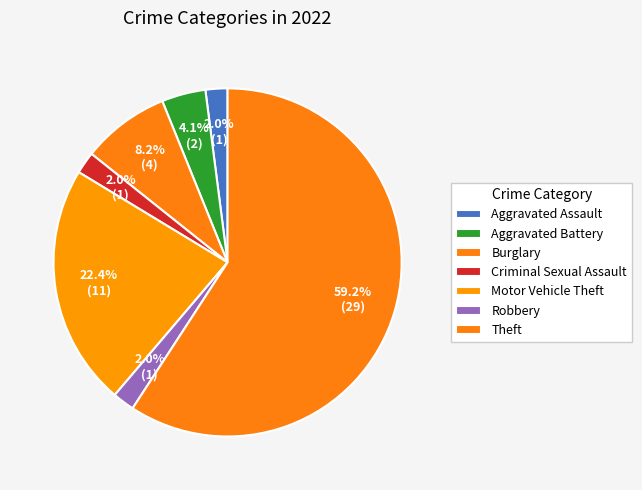

Approximately how many times larger is the value at Theft compared to Criminal Sexual Assault?

29.0